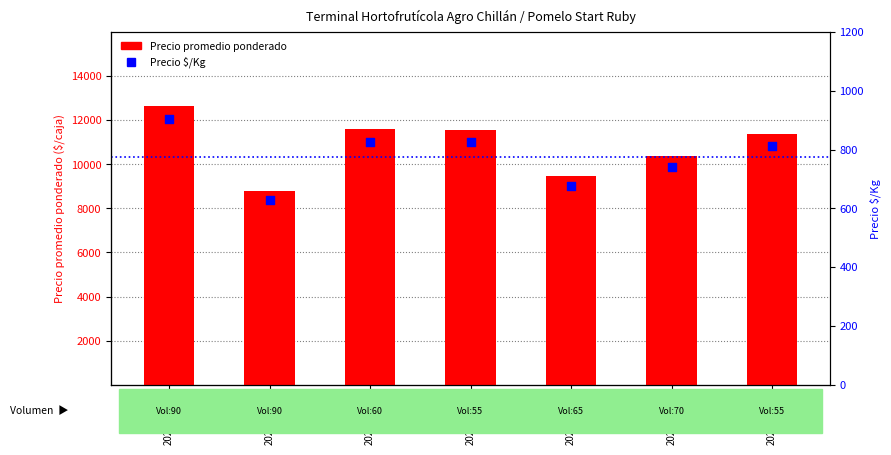

At which category is the sum across all series the highest?

2021-02-26